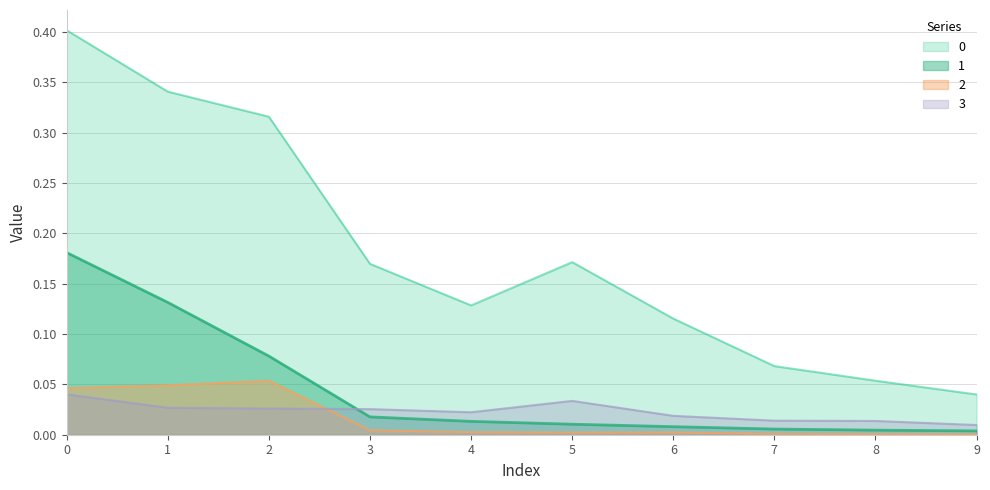

True or false: 0 has a value of 0.3 at 2.

True